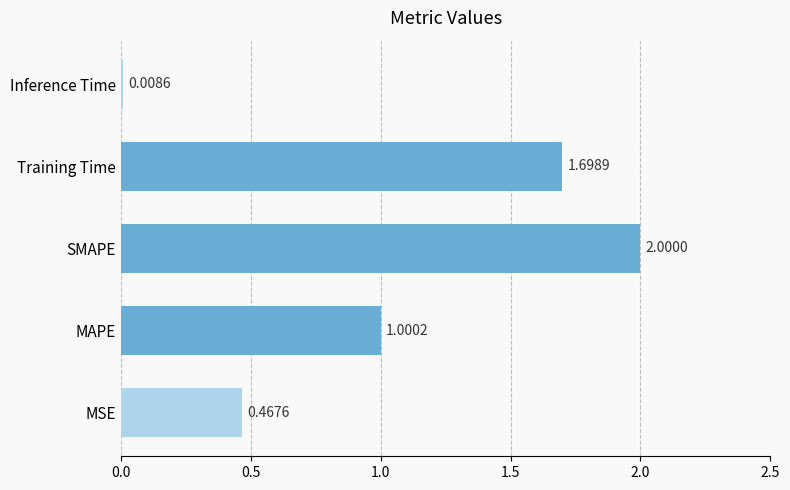

Approximately how many times larger is the value at MSE compared to Training Time?

0.3